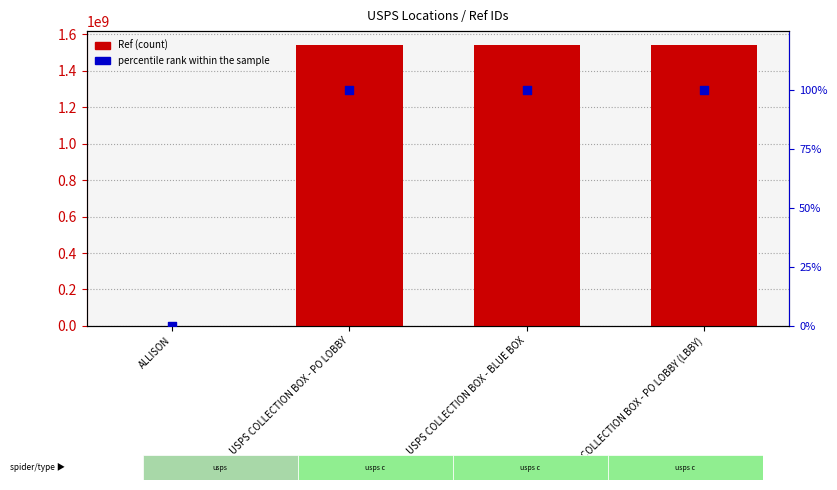

What are all the series names shown in the legend?

Ref (count), percentile rank within the sample